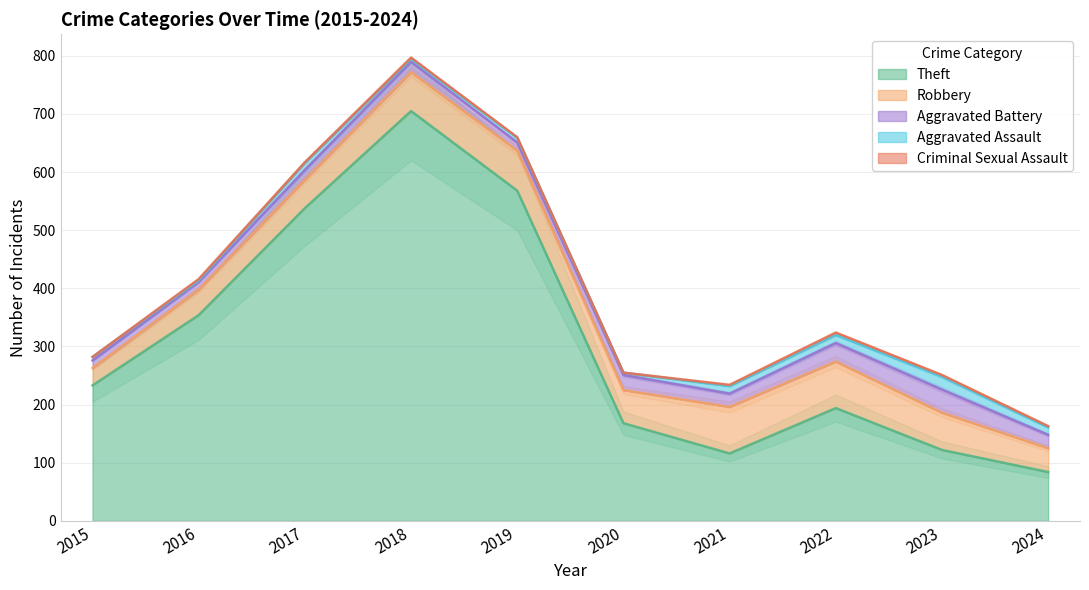

Between 2016 and 2021, which series saw the biggest shift?

Theft